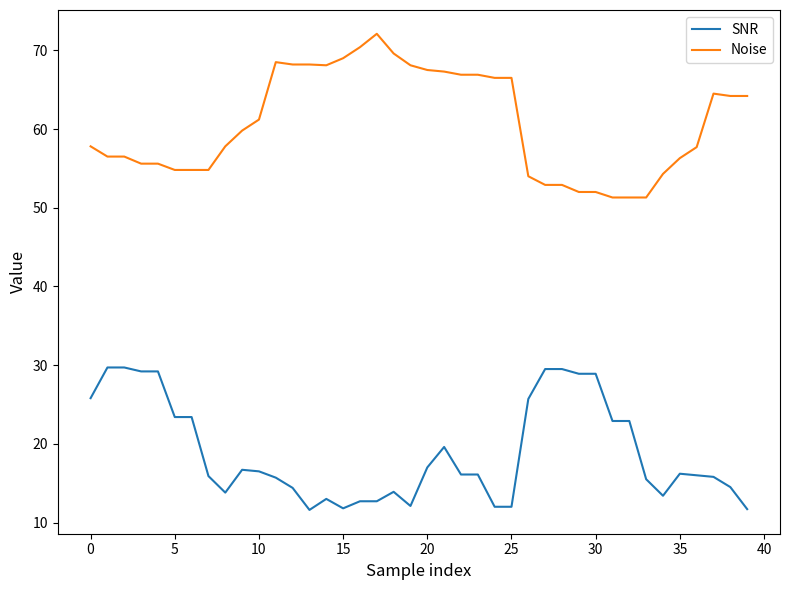

How many lines are shown in the chart?

2